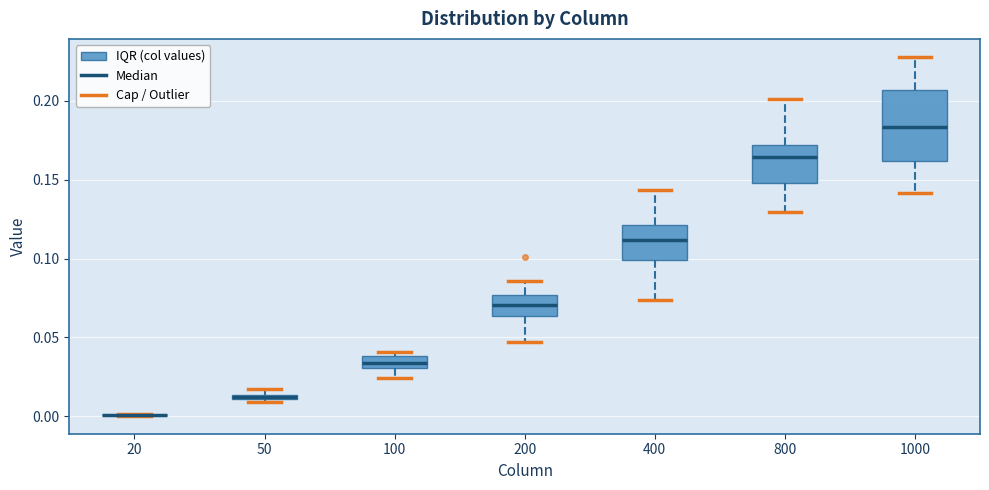

Where does the upper whisker of the box at x = 1000 end on the y-axis? The values are not printed on the chart, so give them approximately, as read against the axis.

0.230